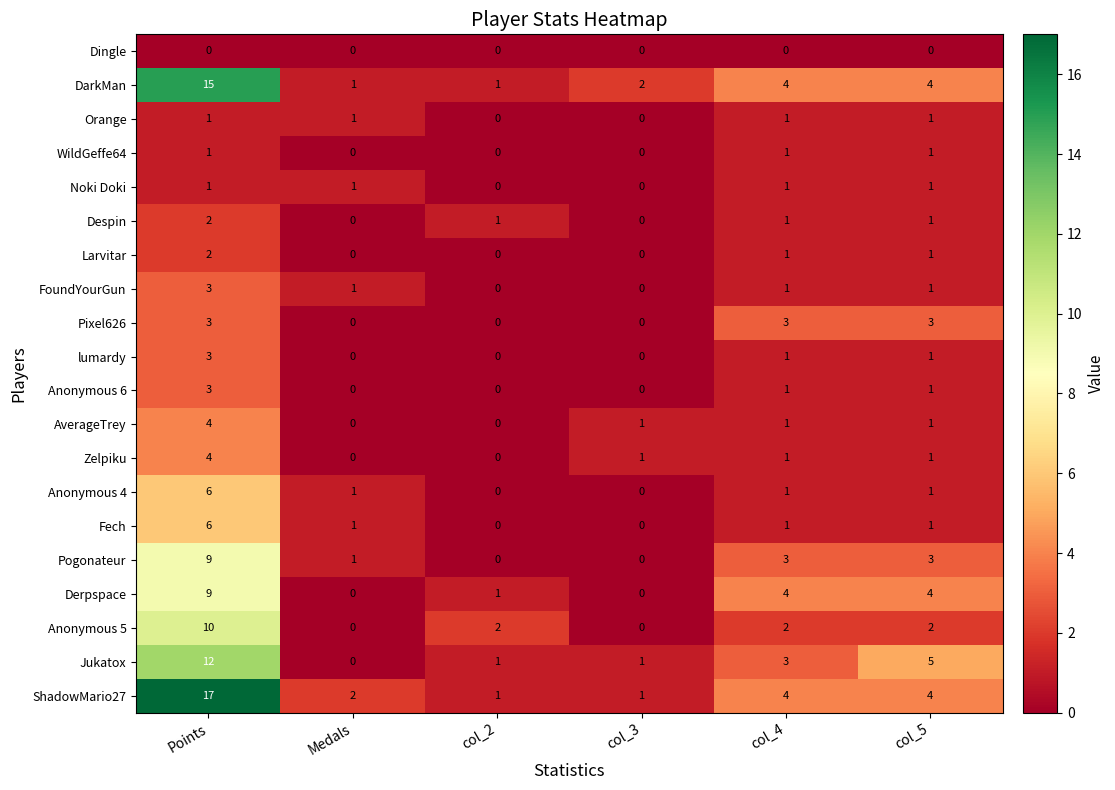

How many FoundYourGun values are between 0 and 1?

5